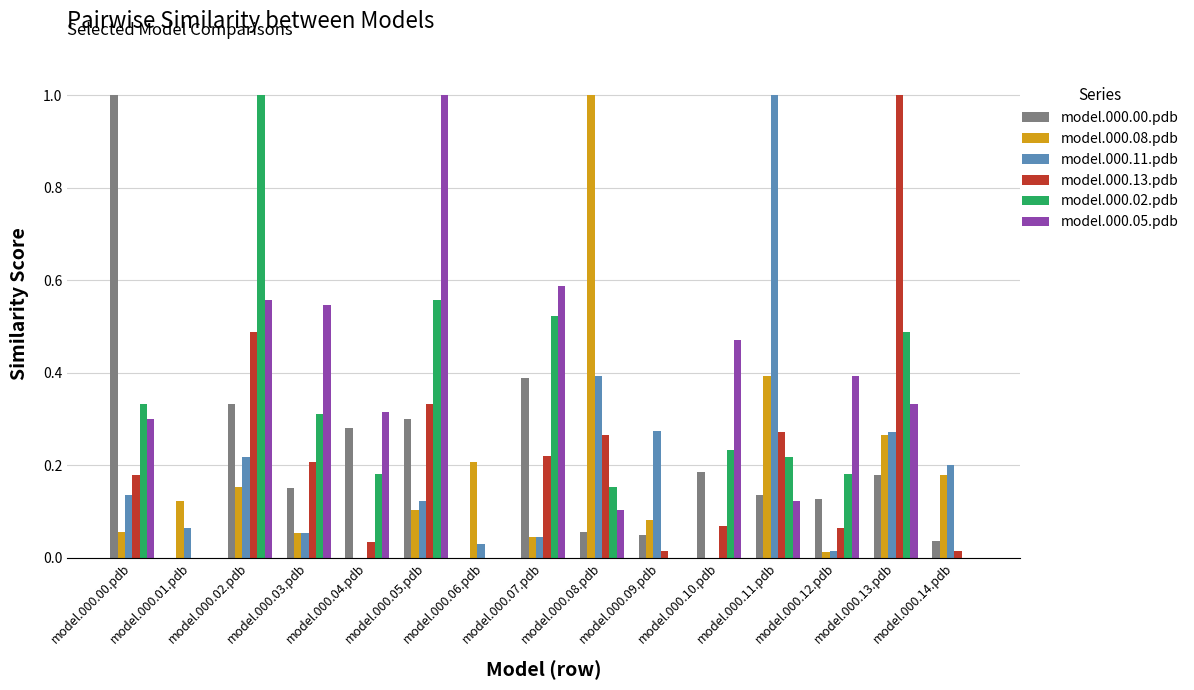

What is the sum of all model.000.11.pdb values?

2.8